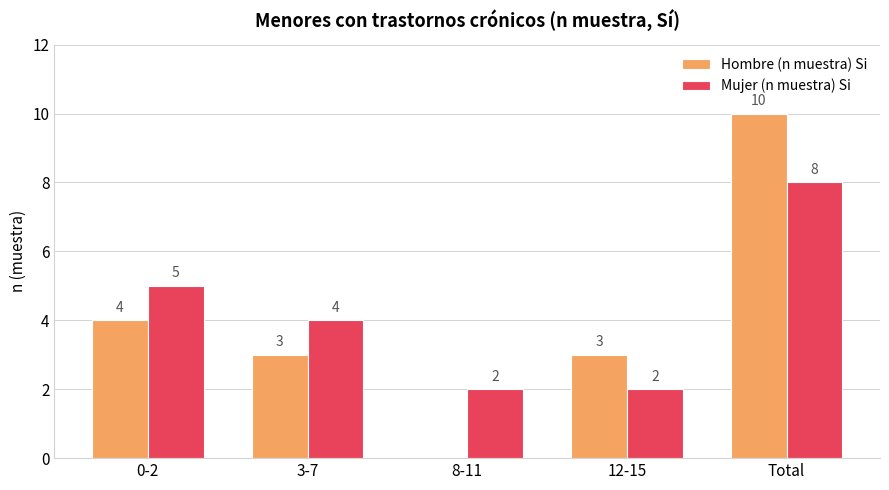

The Hombre (n muestra) Si series shows 3 at 3-7. True or false?

True